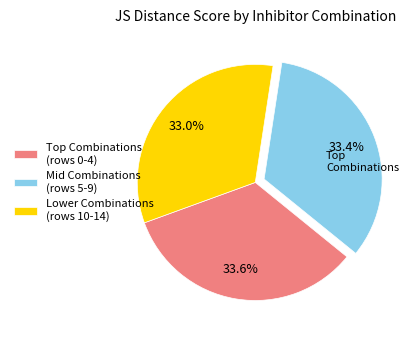

What is the ratio of the value at Mid Combinations (rows 5-9) to the value at Lower Combinations (rows 10-14)?

1.0